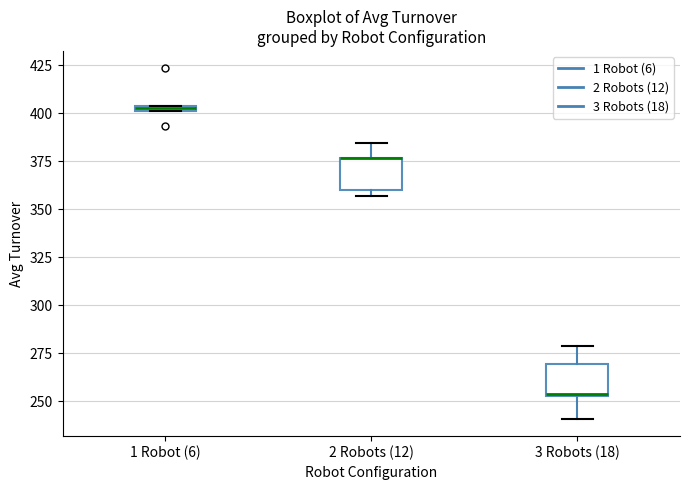

Where is the upper edge of the box for 2 Robots (12) on the y-axis? The values are not printed on the chart, so give them approximately, as read against the axis.

375